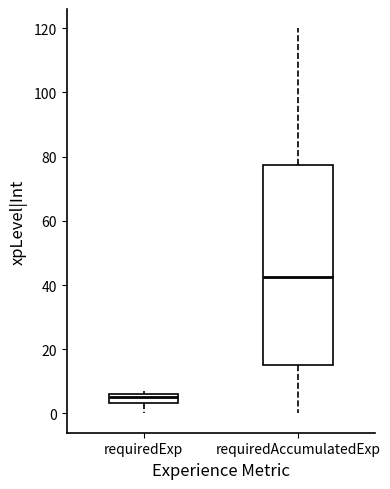

Which box is the tallest, from its lower edge to its upper edge?

requiredAccumulatedExp